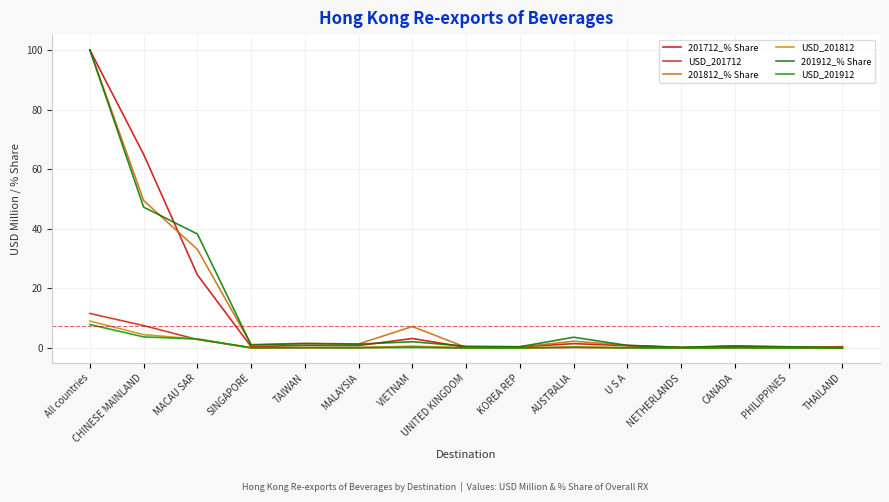

What are all the series names shown in the legend?

201712_% Share, USD_201712, 201812_% Share, USD_201812, 201912_% Share, USD_201912